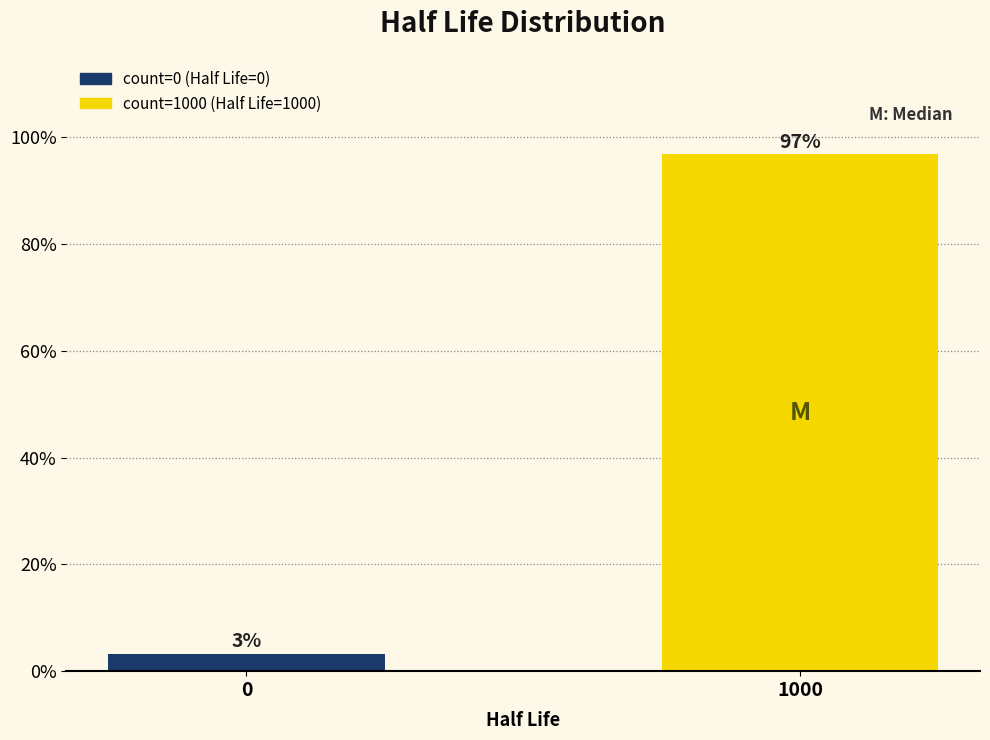

What is the sum of all values?

100.0